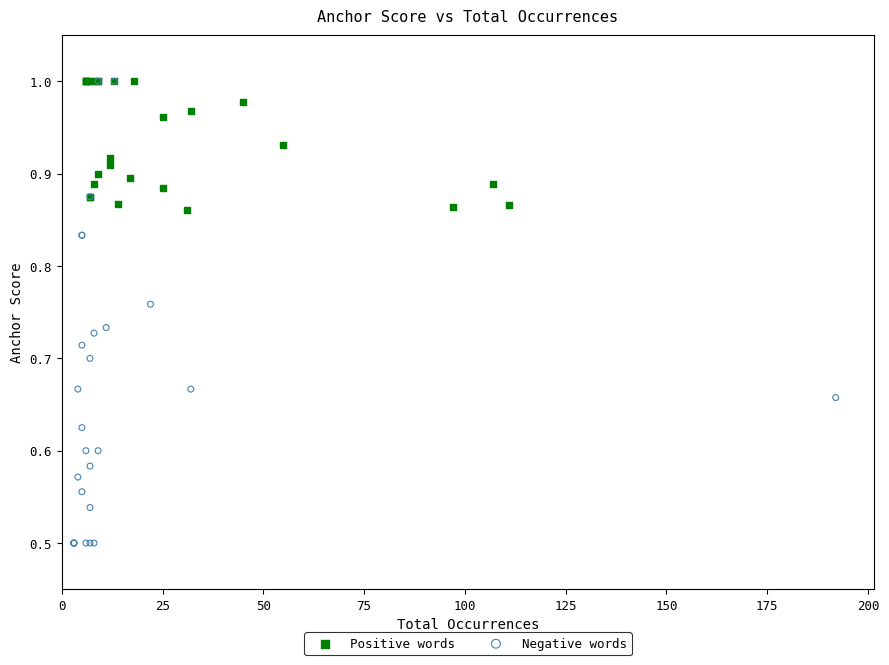

Which series reaches the minimum Y coordinate?

Negative words